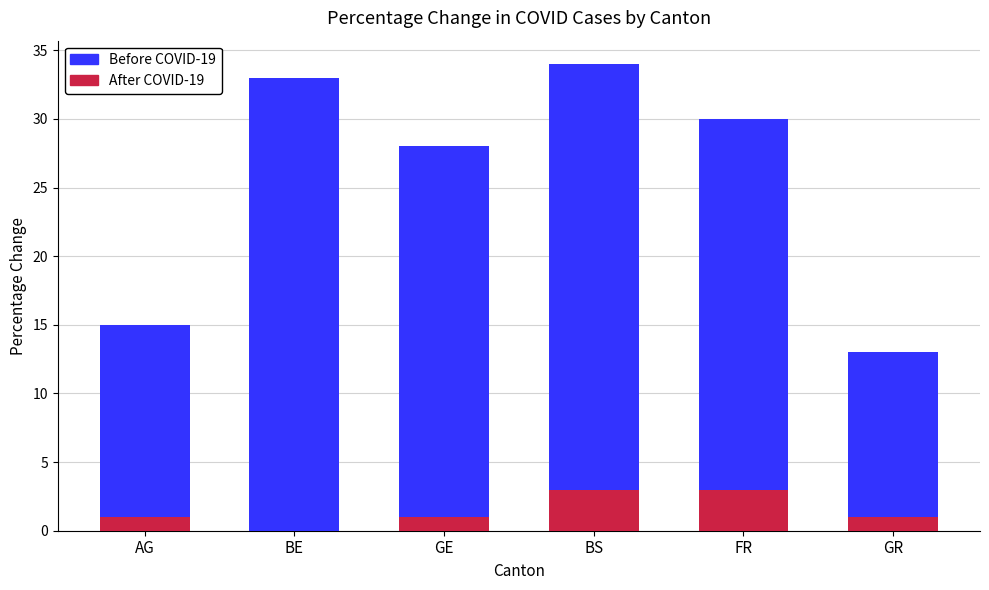

What is the approximate value of Before COVID-19 at BS?

3